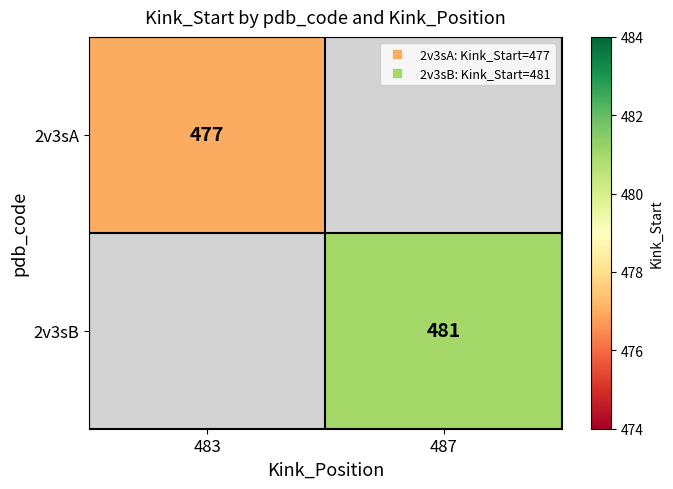

How many positive values does the 2v3sB series have?

1